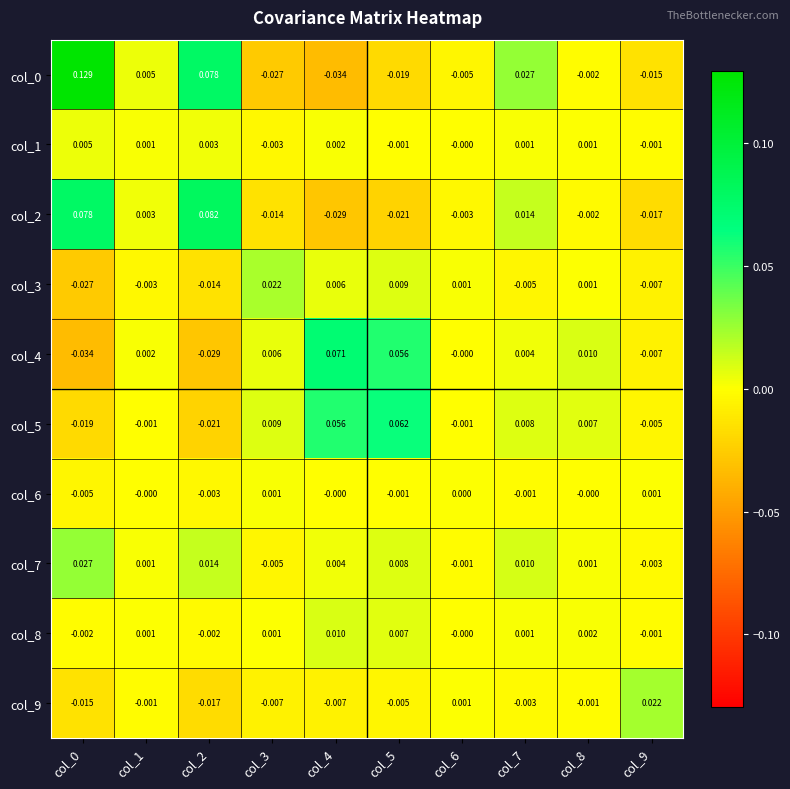

Is the value of col_6 at col_1 greater than the value of col_7 at col_8?

No